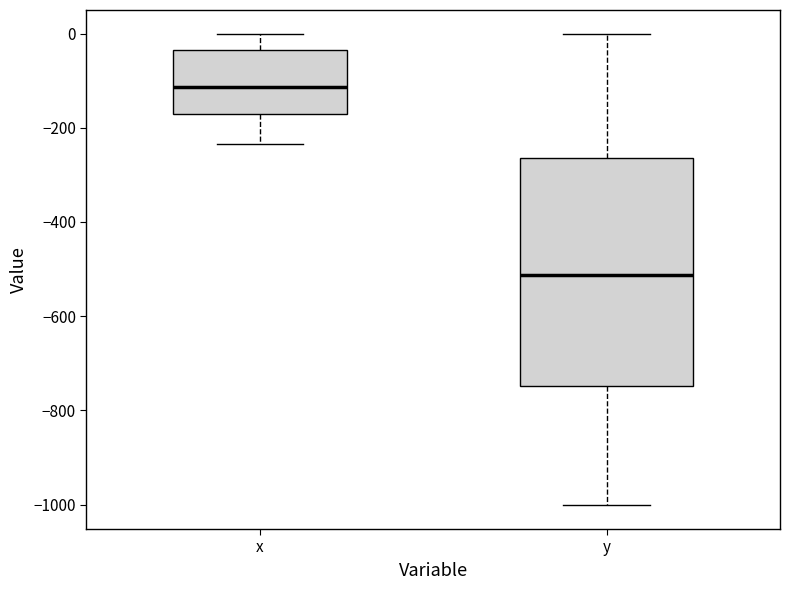

Where does the upper whisker of the box for x end on the y-axis? The values are not printed on the chart, so give them approximately, as read against the axis.

0